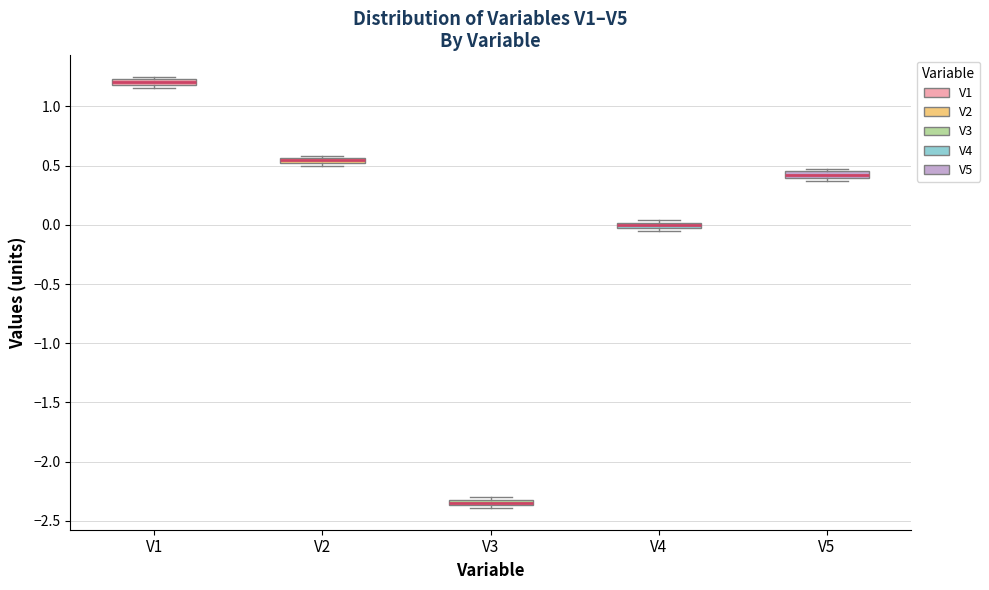

Where is the upper edge of the box for V1 on the y-axis? The values are not printed on the chart, so give them approximately, as read against the axis.

1.25